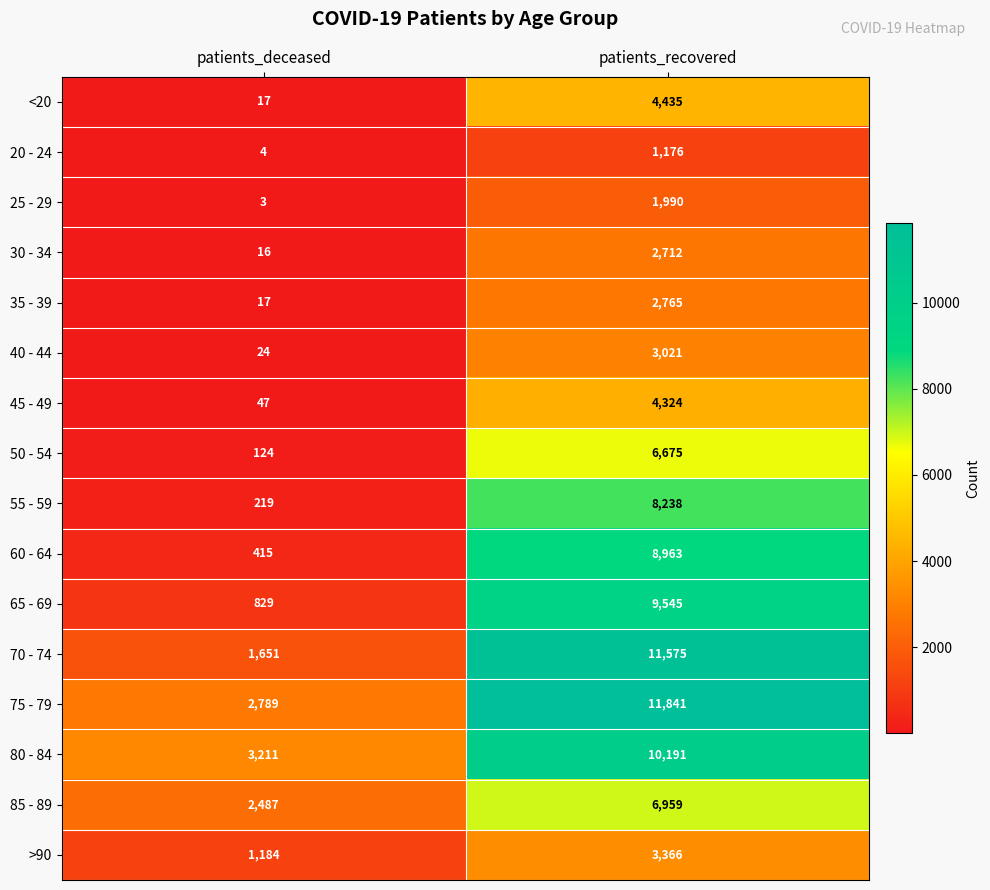

Which label corresponds to the smallest value in the chart?

patients_deceased